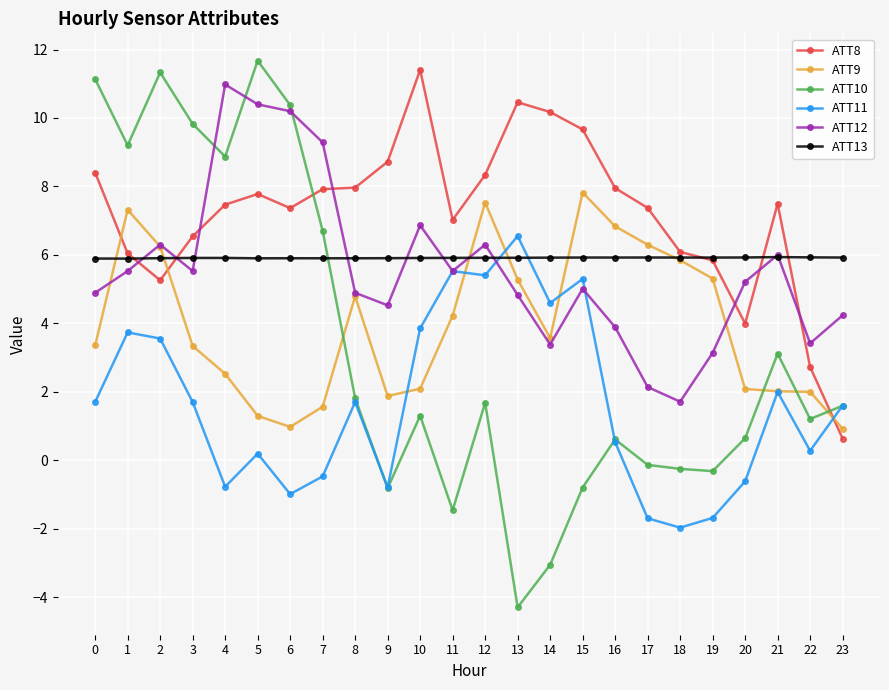

What is the total value across all series at 1?

37.7